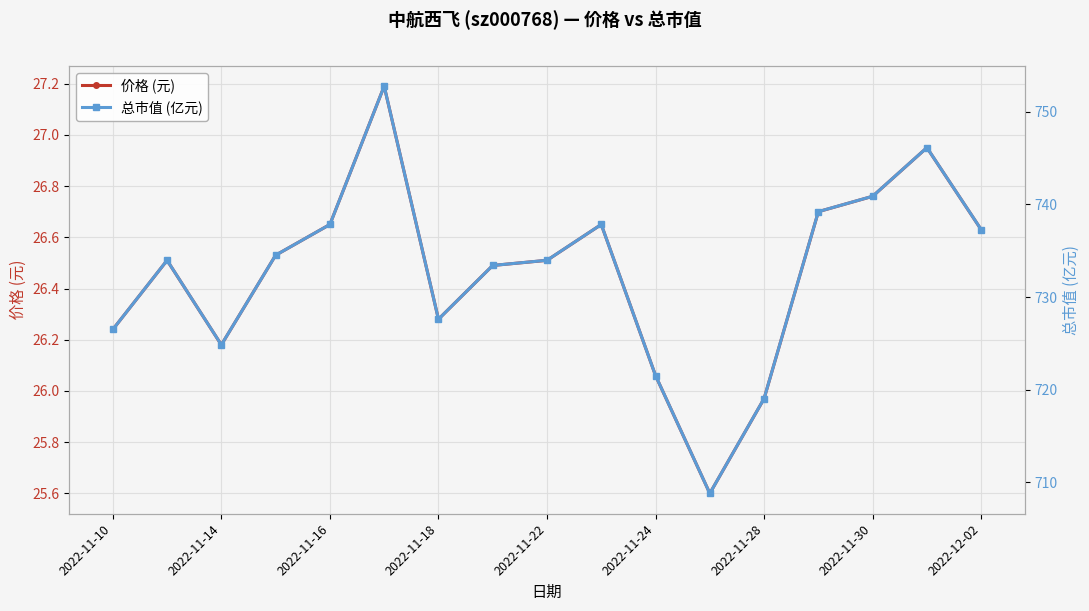

True or false: 总市值 (亿元) and 价格 (元) cross at least once.

False